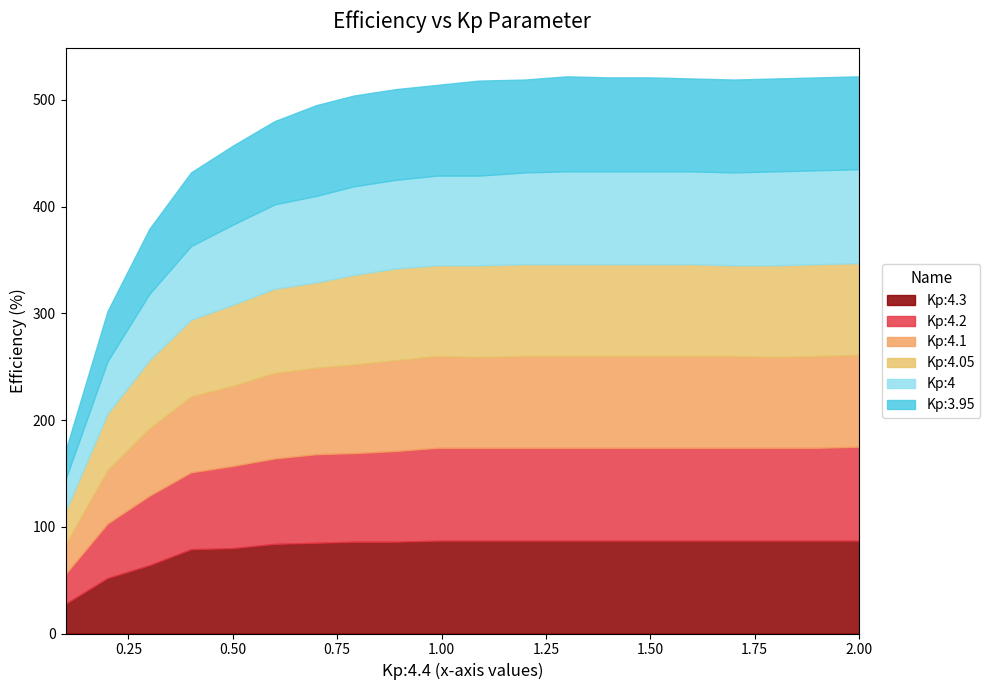

True or false: Kp:3.95 has more than 2 points higher than both neighbors.

False